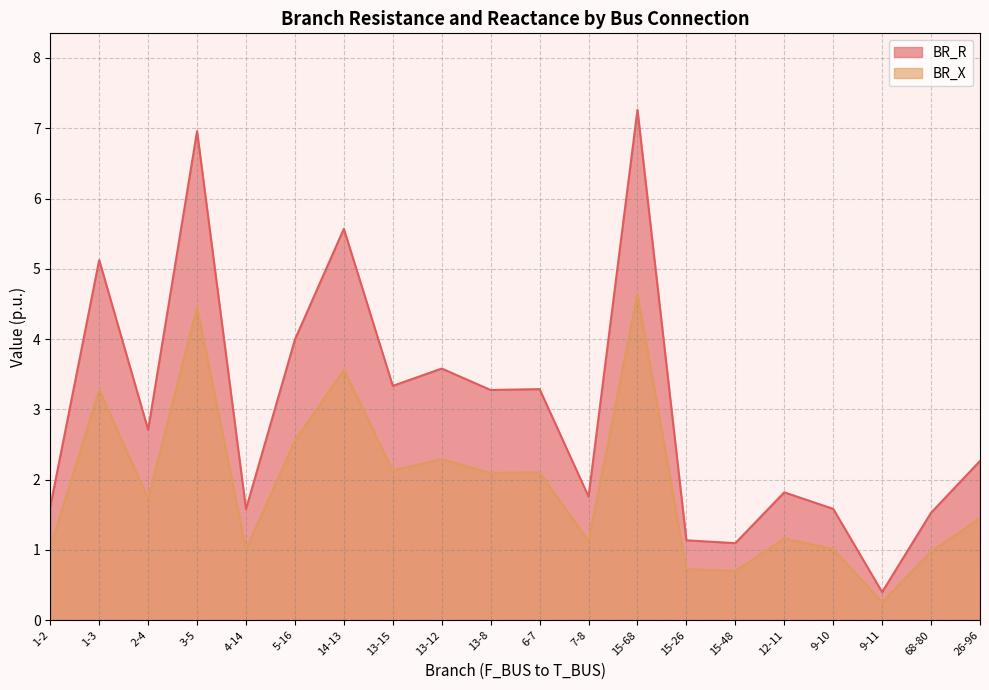

At which label is BR_R closest to 3?

13-8